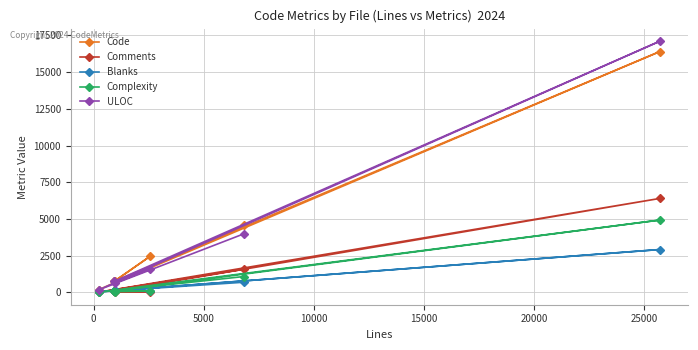

Reading right to left, list all the values displayed in this chart.

Code: 806	2472	741	16403	181	4558
Comments: 16	34	72	6399	14	1572
Blanks: 154	70	114	2919	36	692
Complexity: 53	89	95	4927	16	1079
ULOC: 652	1592	750	17109	175	3989